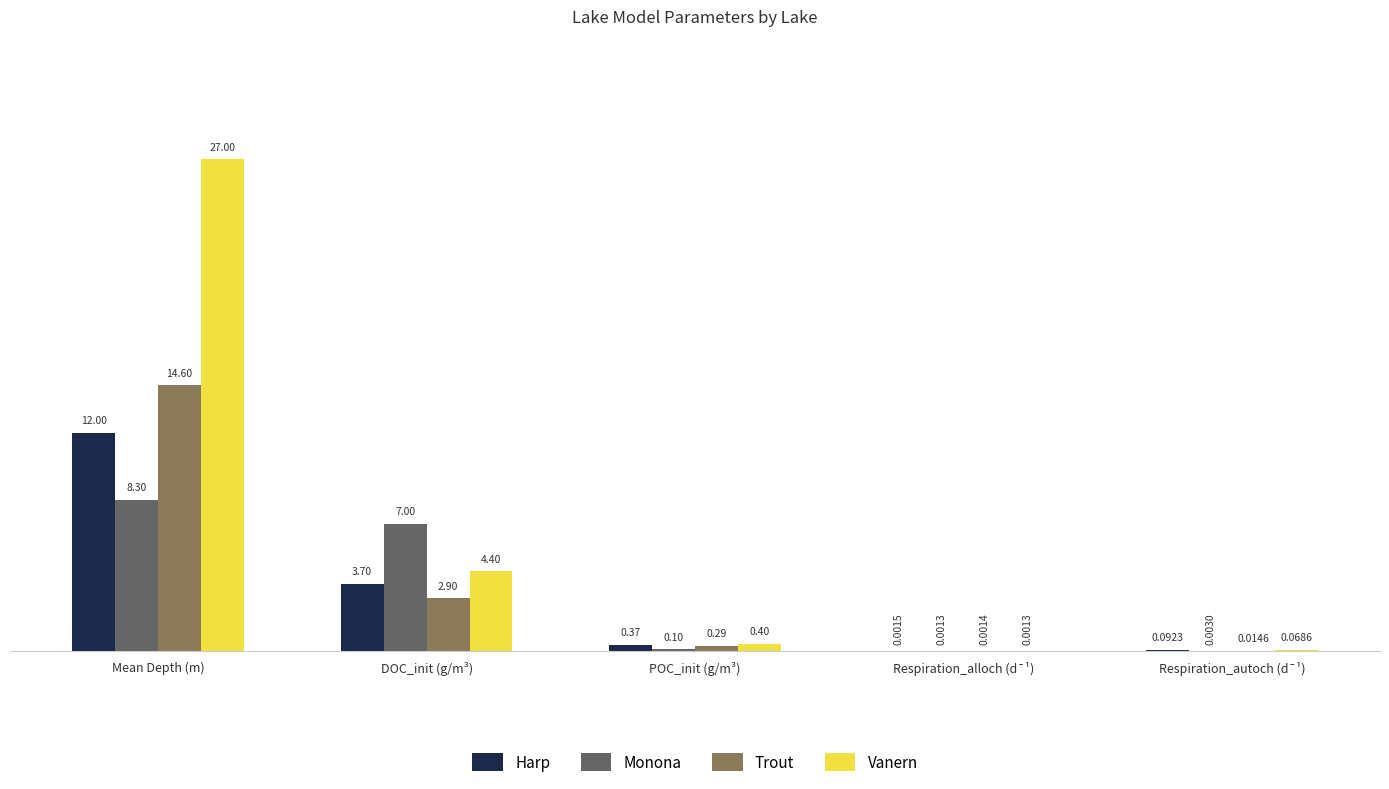

What is the sum of the Trout values at Respiration_autoch (d¯¹) and DOC_init (g/m³)?

2.9